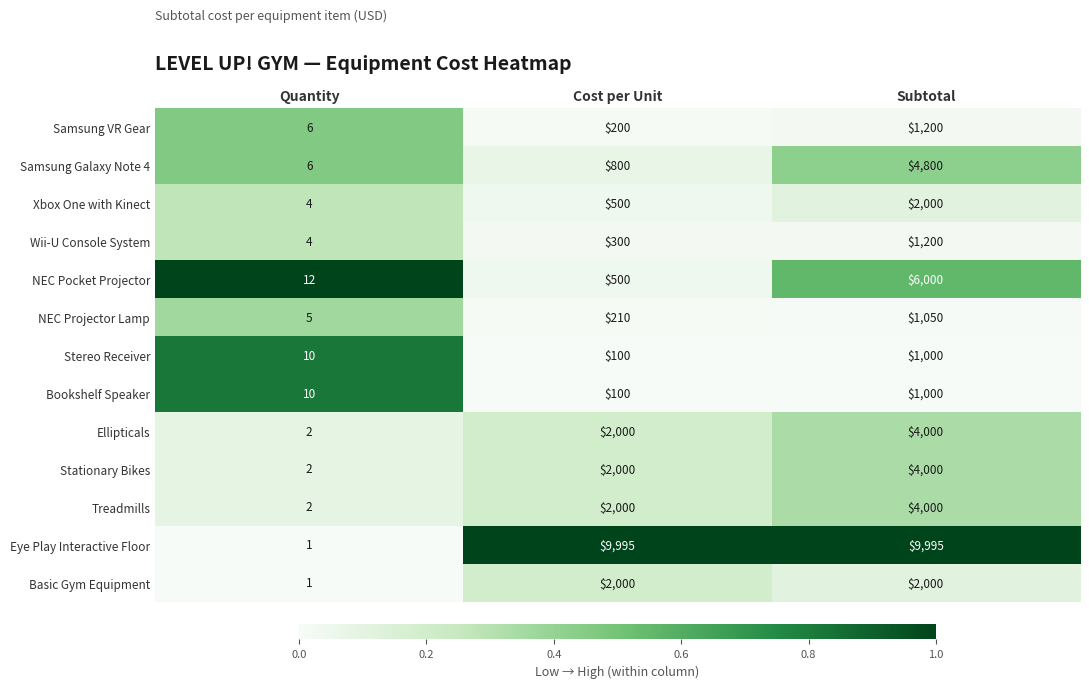

Where is Treadmills nearest to the value 2001?

Cost per Unit